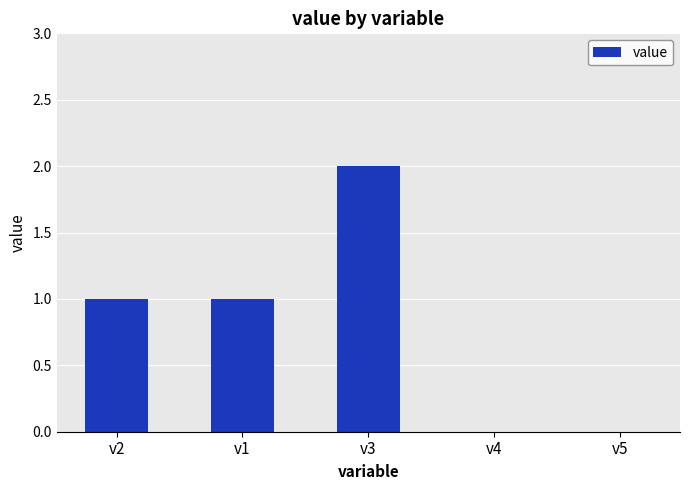

Approximately how many times larger is the value at v1 compared to v3?

0.5